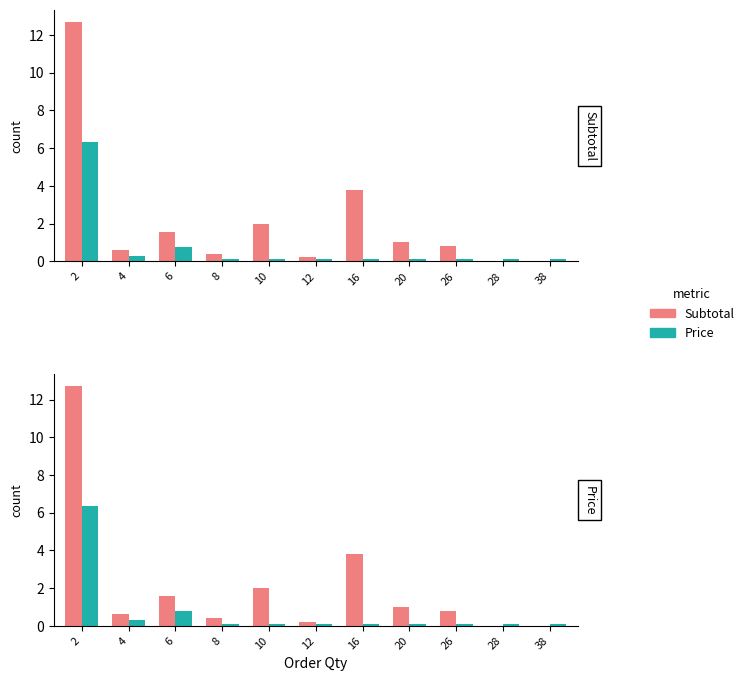

What is the difference between the maximum and minimum values in the Price series?

6.2